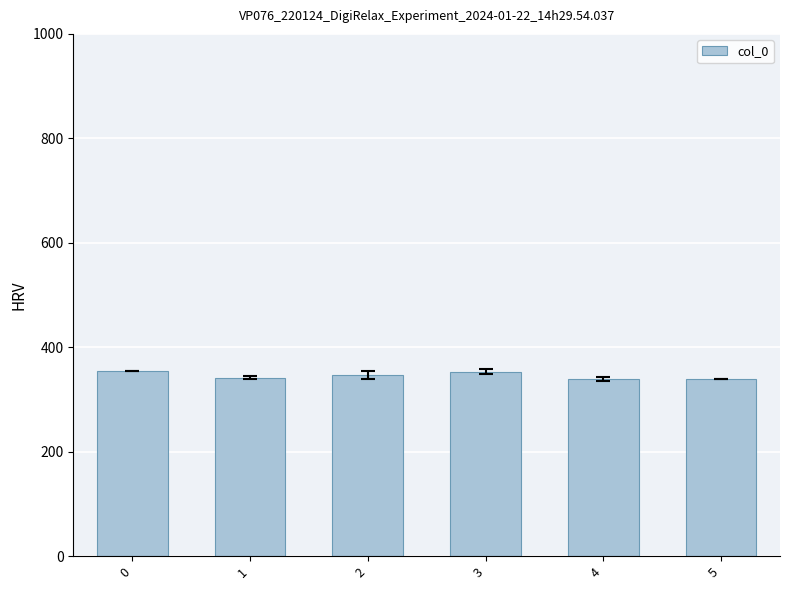

What is the approximate value at 5?

339.0